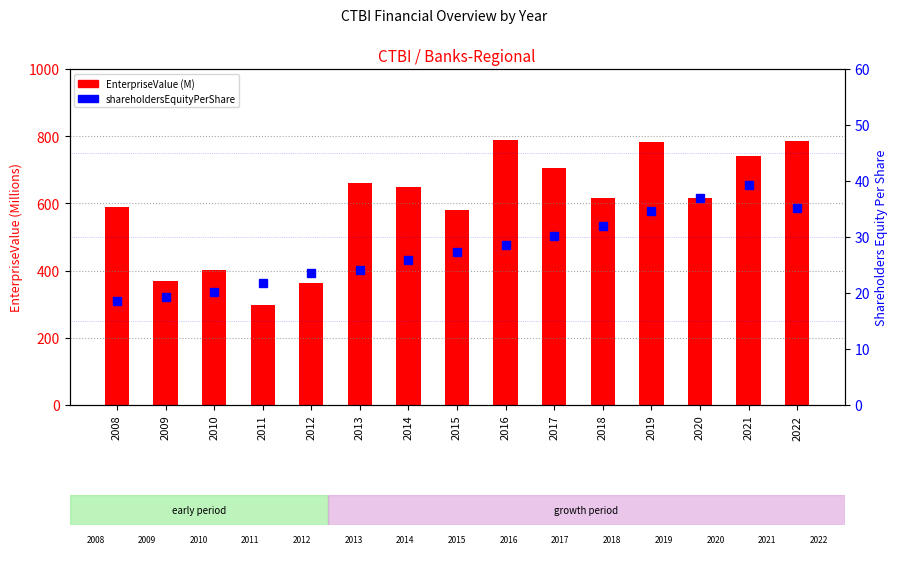

Between 2016 and 2008, which is larger?

2016